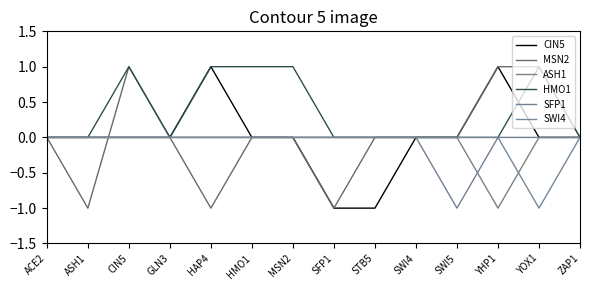

Does the chart display data point markers on the line(s)?

No